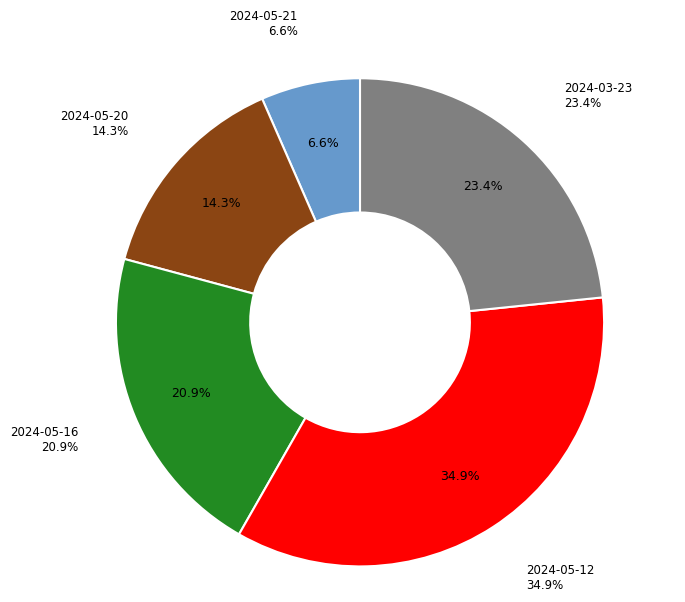

Count the number of slices in the pie.

5